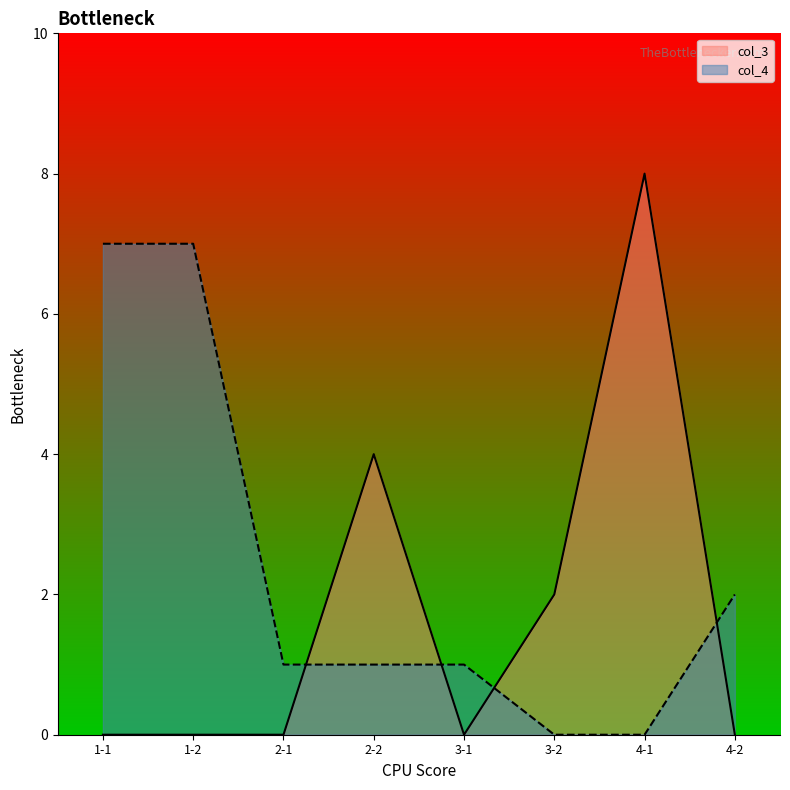

List the series in order of their peak value, lowest first.

col_4, col_3